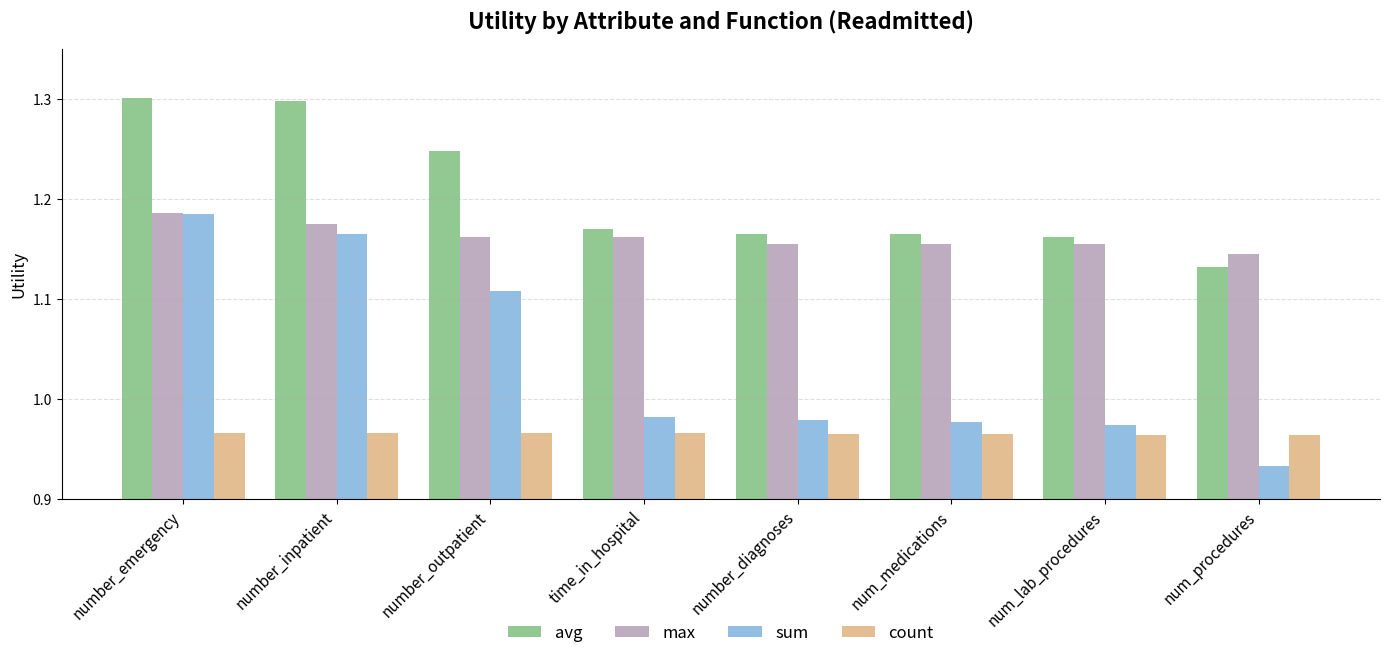

List the series in order of their overall mean, lowest first.

count, sum, max, avg